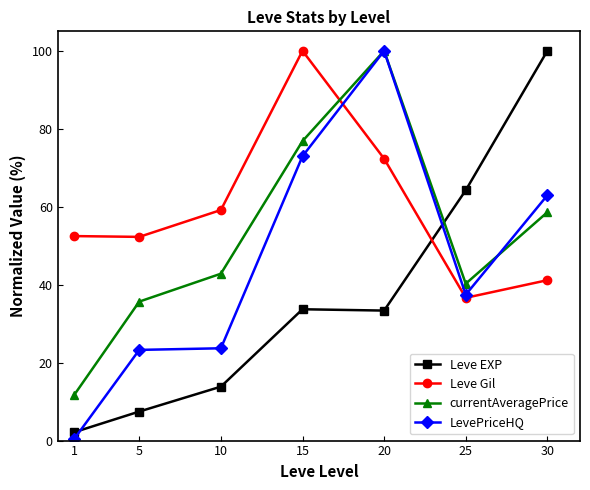

What is the average value of the Leve Gil series?

59.1